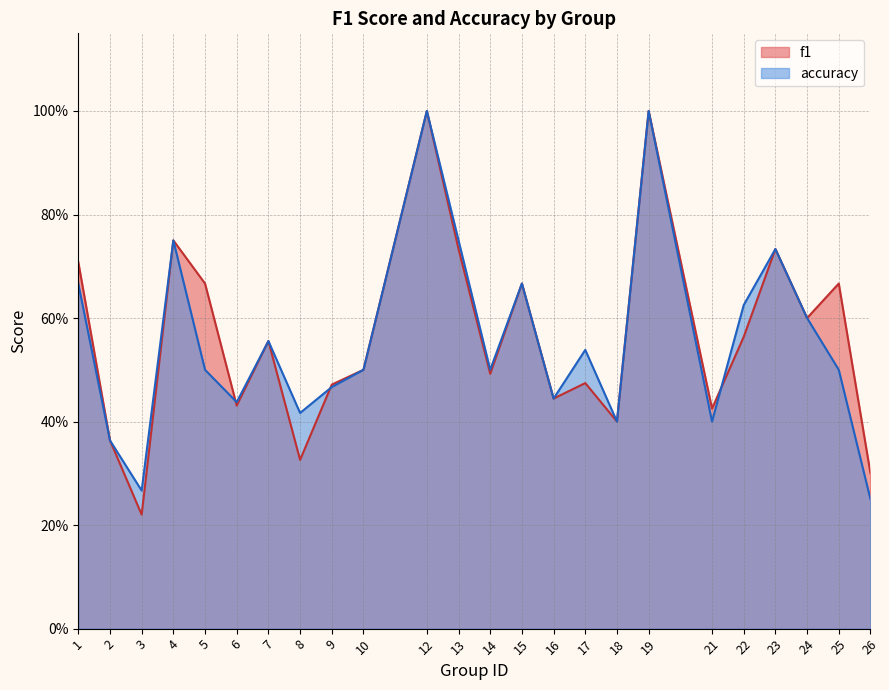

What are all the series names shown in the legend?

f1, accuracy